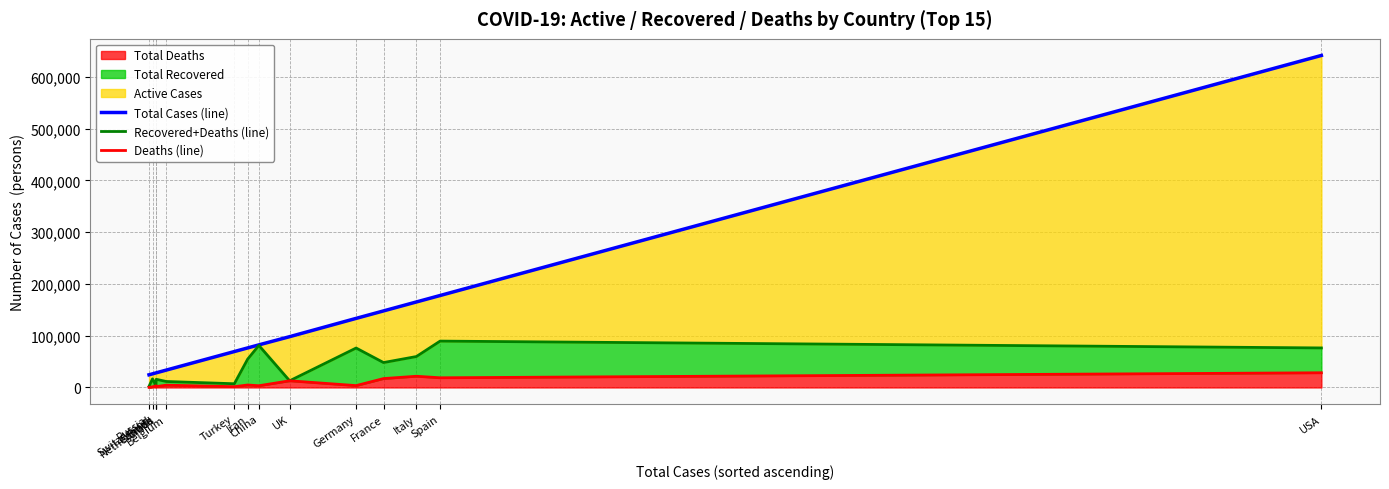

At which label does Deaths (line) reach its minimum?

Russia